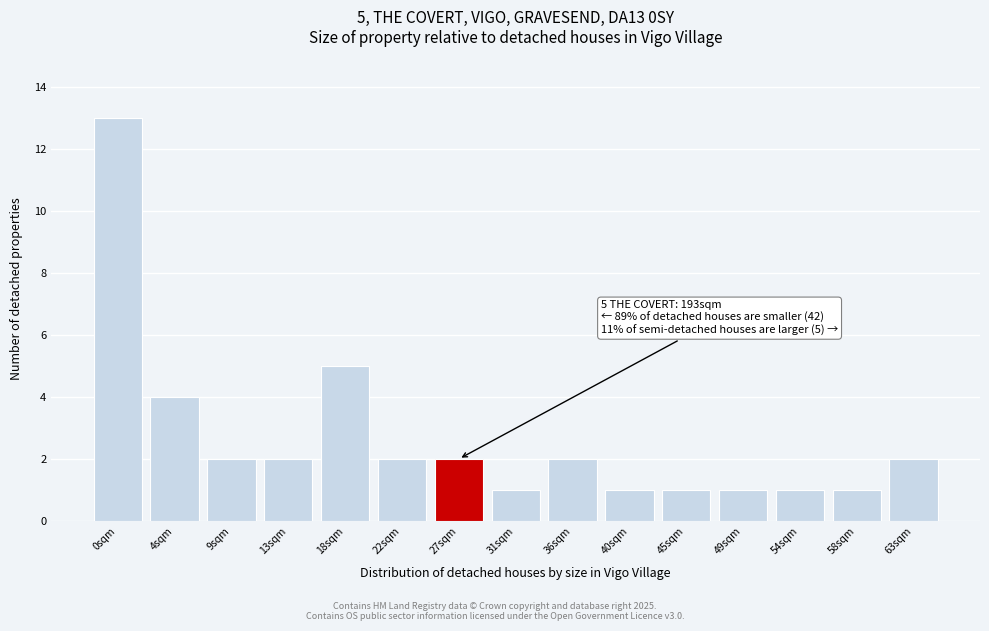

Reading right to left, extract all data points from this chart.

2	1	1	1	1	1	2	1	2	2	5	2	2	4	13